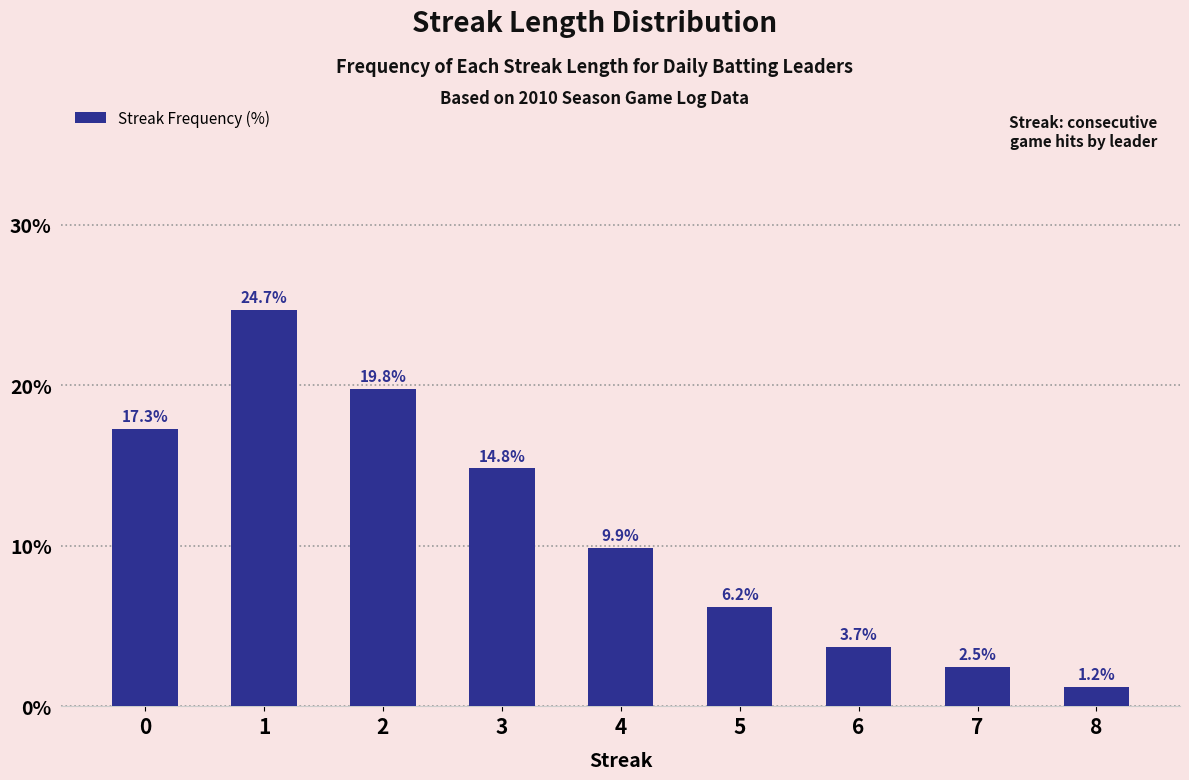

True or false: the data shows 22.2 at 3.

False